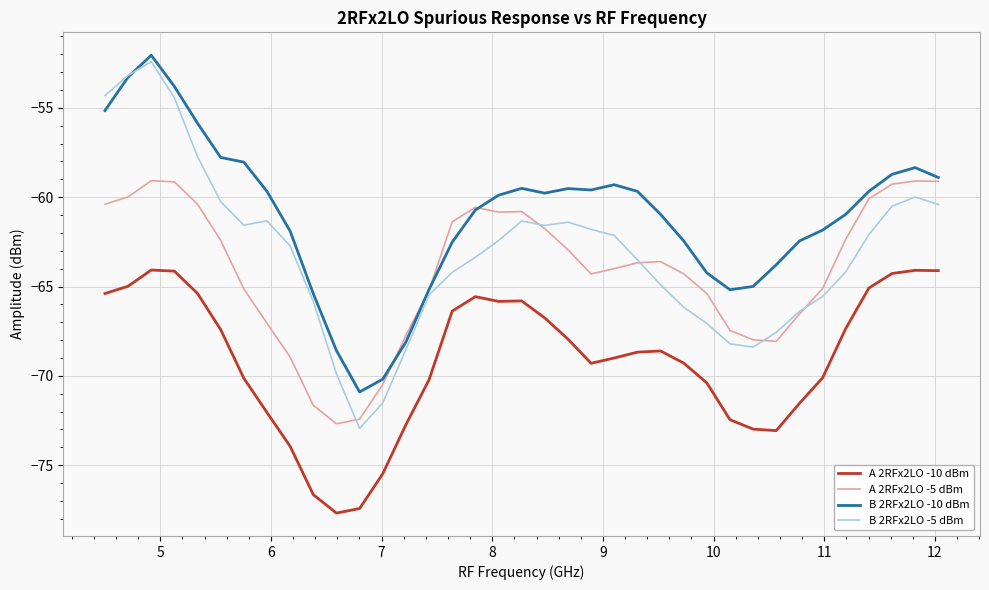

Which series has the largest total across all categories?

B 2RFx2LO -10 dBm